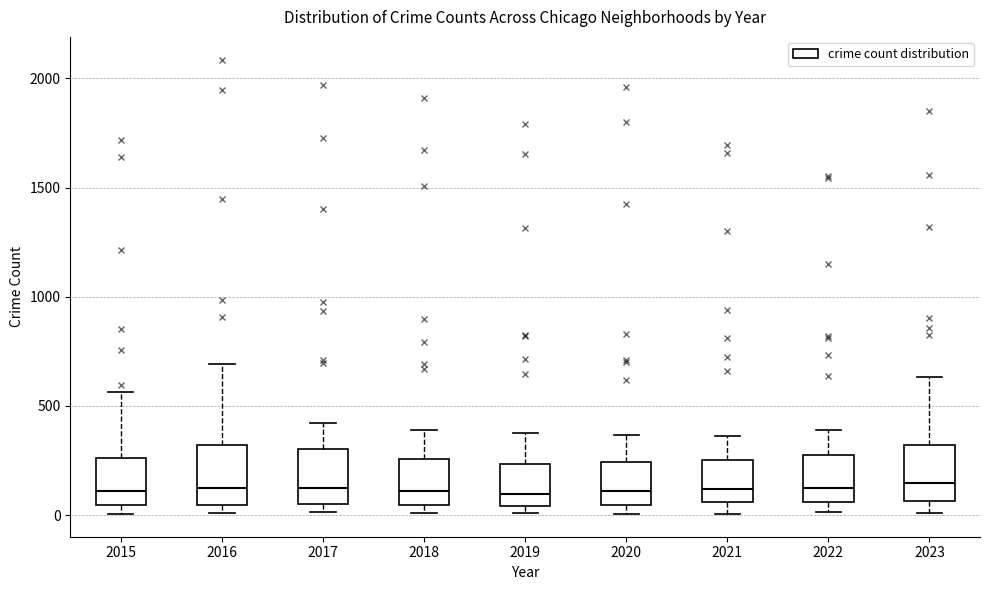

Reading left to right, read every box against the y-axis: the position of its median line, the range the box covers, and the ends of its whiskers. The values are not printed on the chart, so give them approximately, as read against the axis.

2015: median 100, box 50 to 250, whiskers 0 to 550
2016: median 150, box 50 to 300, whiskers 0 to 700
2017: median 100, box 50 to 300, whiskers 0 to 400
2018: median 100, box 50 to 250, whiskers 0 to 400
2019: median 100, box 50 to 250, whiskers 0 to 400
2020: median 100, box 50 to 250, whiskers 0 to 350
2021: median 100, box 50 to 250, whiskers 0 to 350
2022: median 100, box 50 to 250, whiskers 0 to 400
2023: median 150, box 50 to 300, whiskers 0 to 650